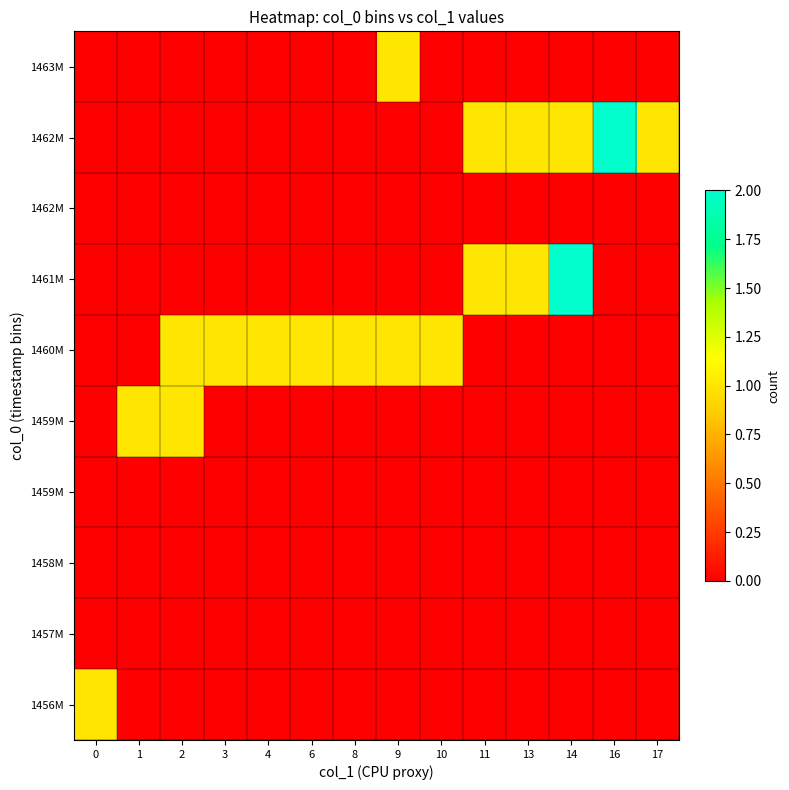

At how many categories does at least one series exceed 0?

14